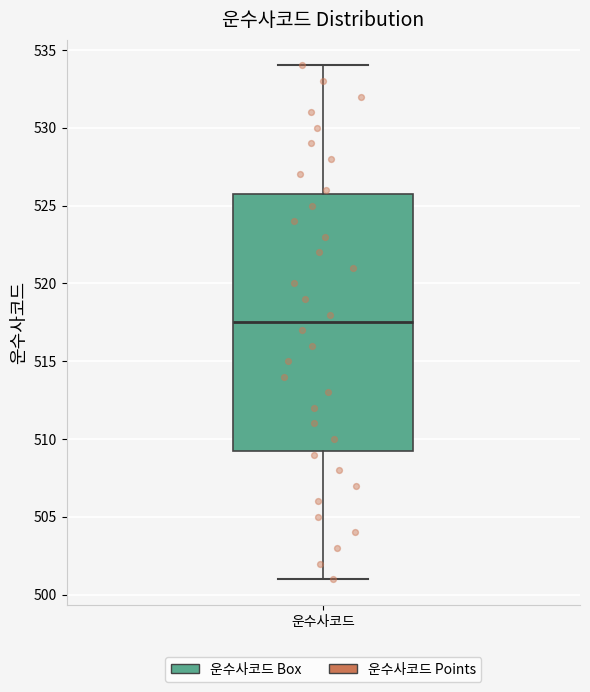

Read this box plot against the y-axis: the position of the median line, the range covered by the box, and the ends of both whiskers. The values are not printed on the chart, so give them approximately, as read against the axis.

median 517.5, box 509.5 to 526.0, whiskers 501.0 to 534.0